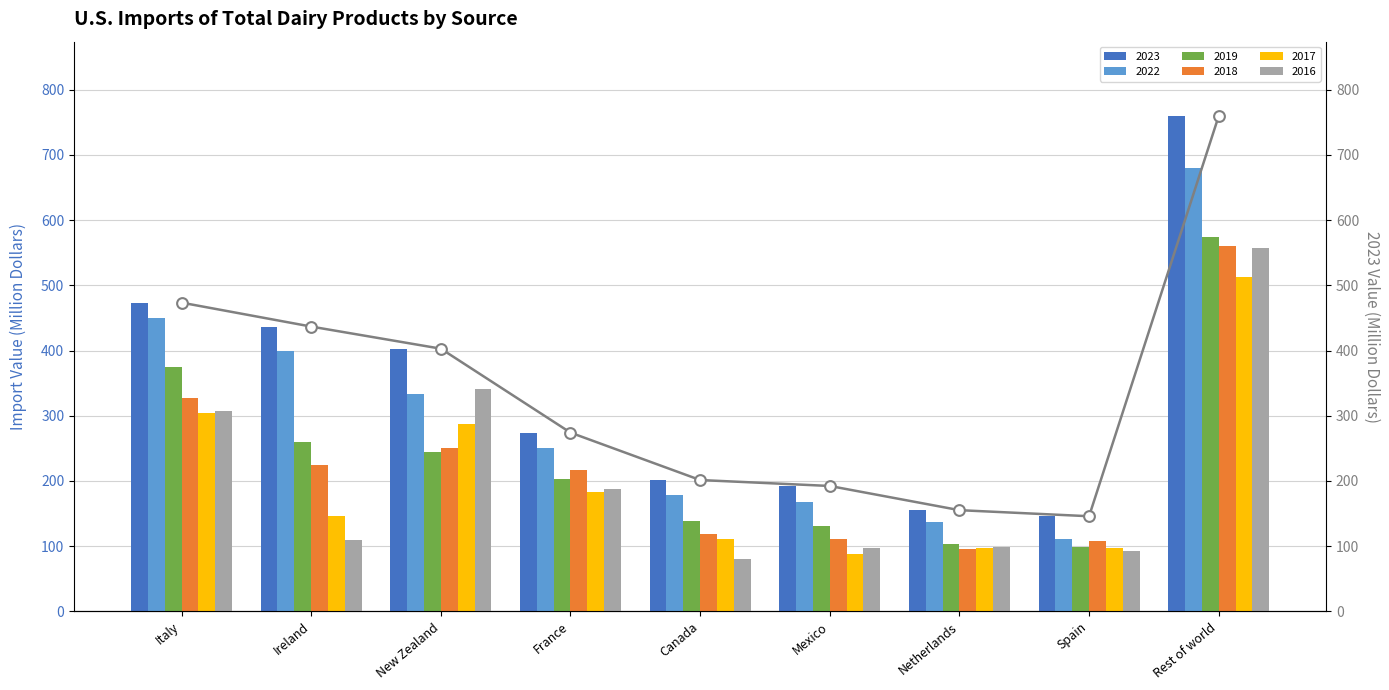

Approximately how many times larger is the value at Netherlands compared to New Zealand?

0.4